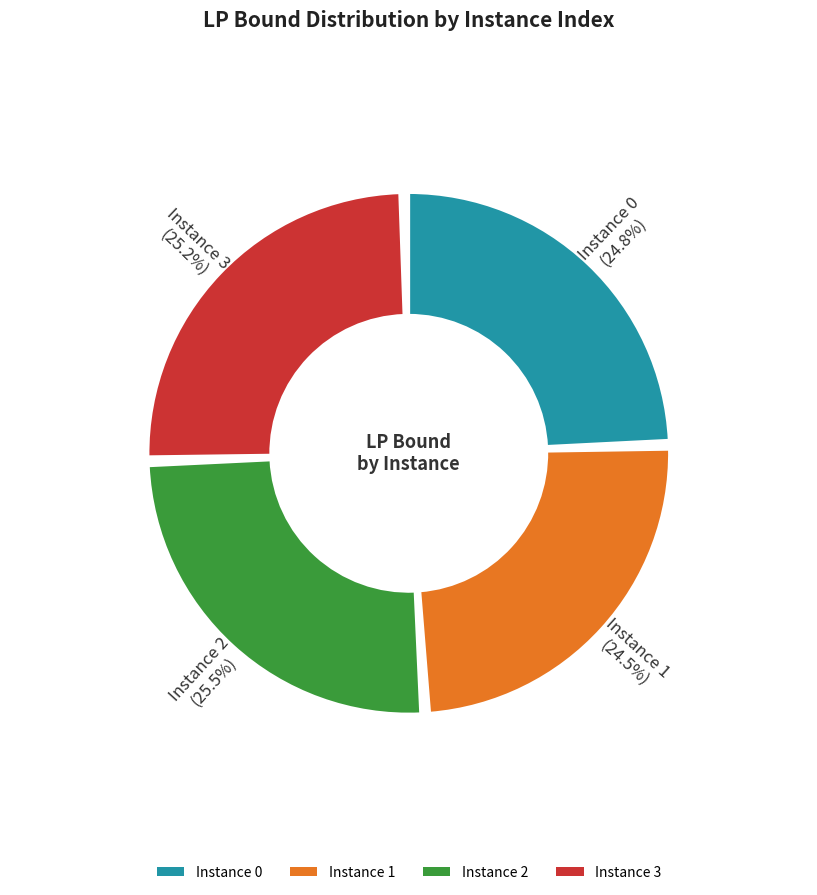

Combined, what portion of the pie is 3 and 2?

50.7%